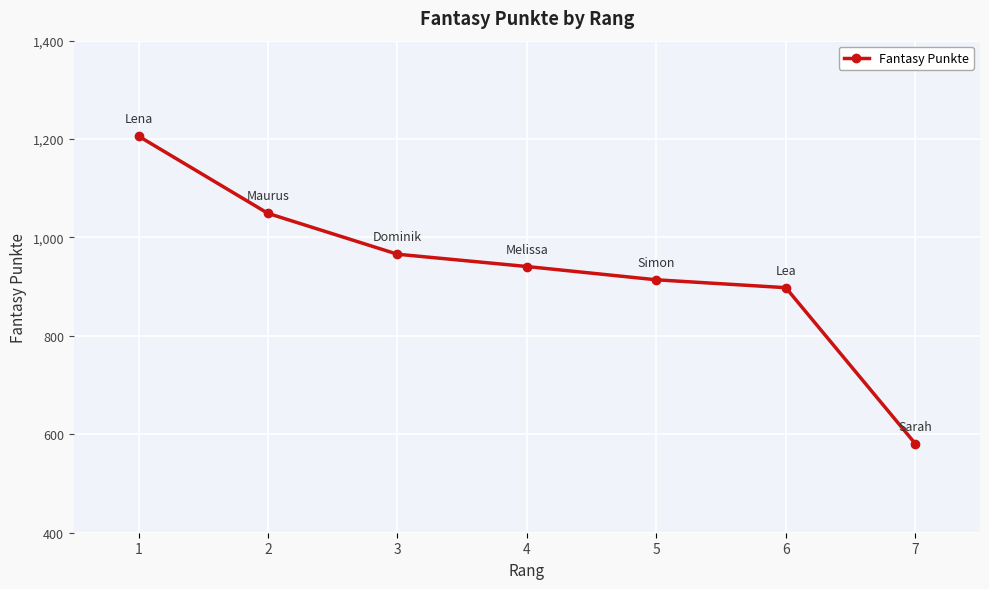

What is the difference between the values at 3 and 7?

385